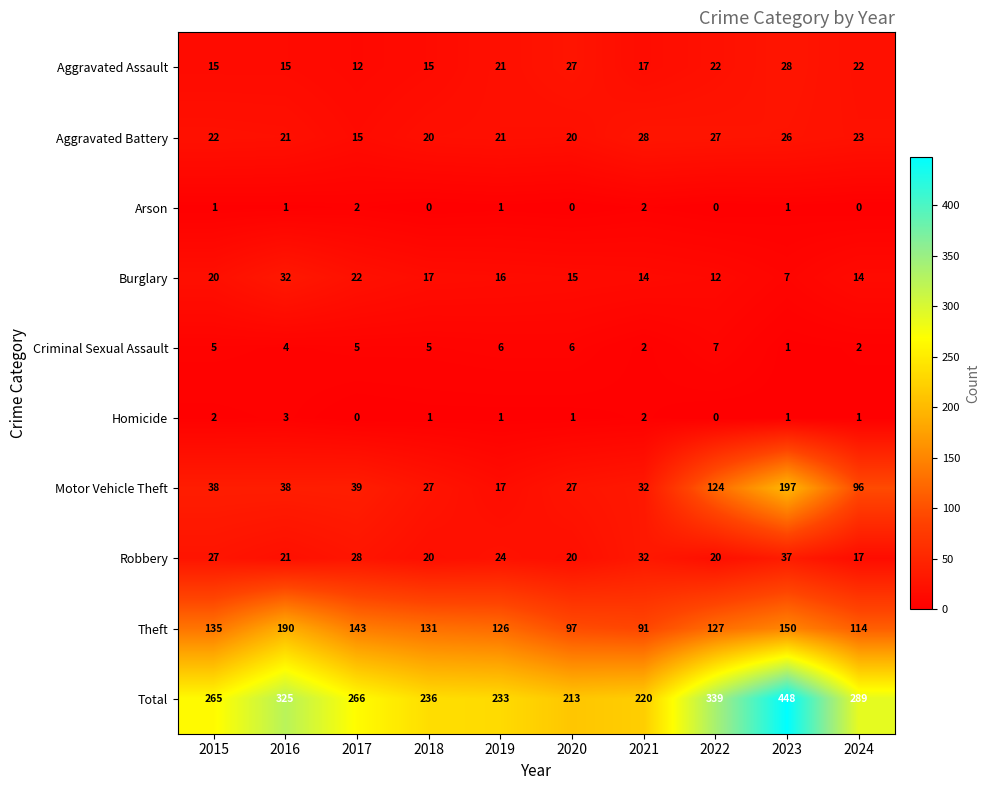

Which series has the largest range (max minus min)?

Total